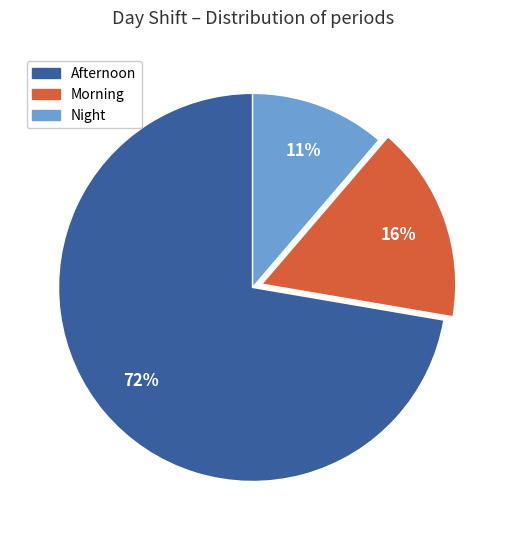

How many slices are in this pie chart?

3